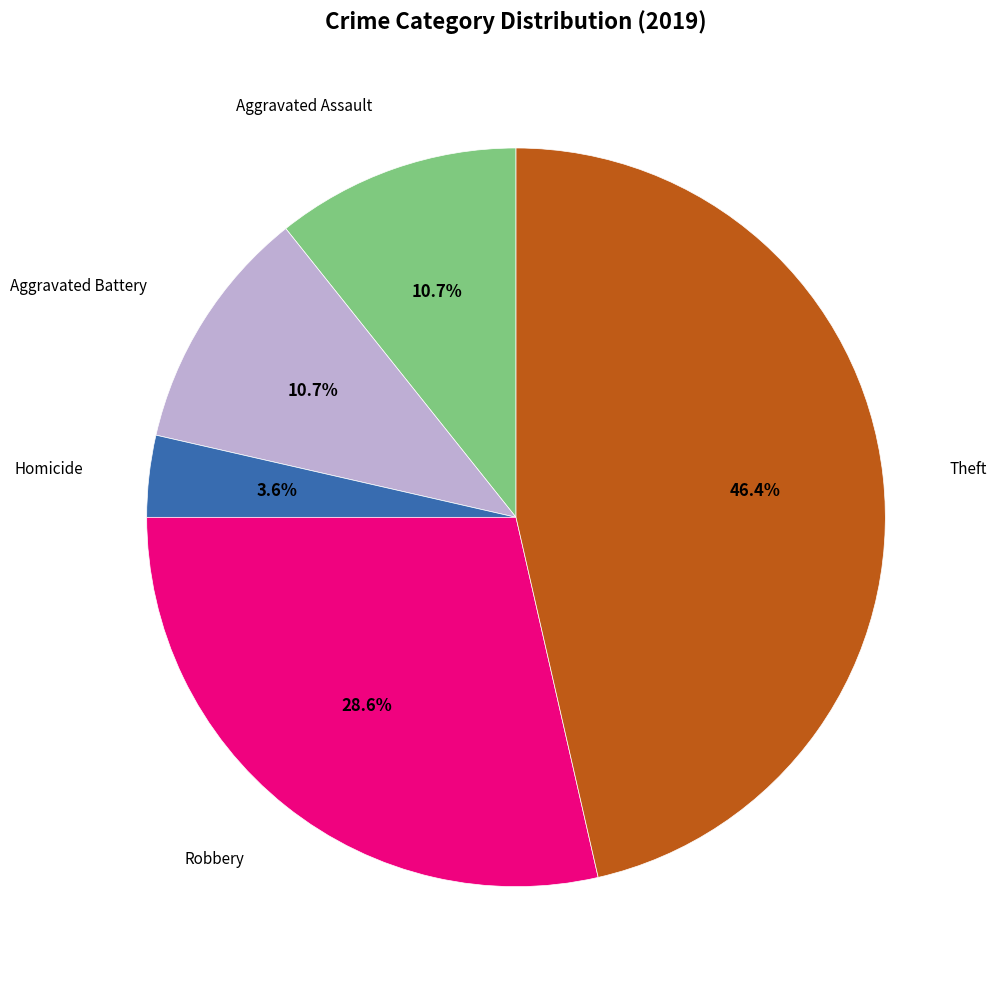

How many slices are in this pie chart?

5